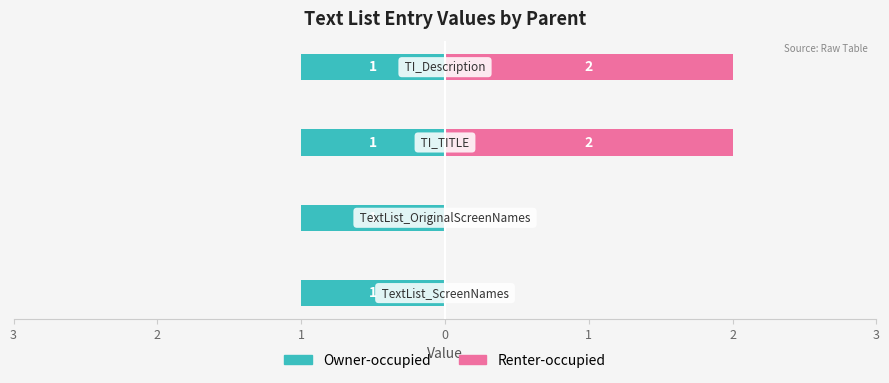

How many bars are there in total?

8